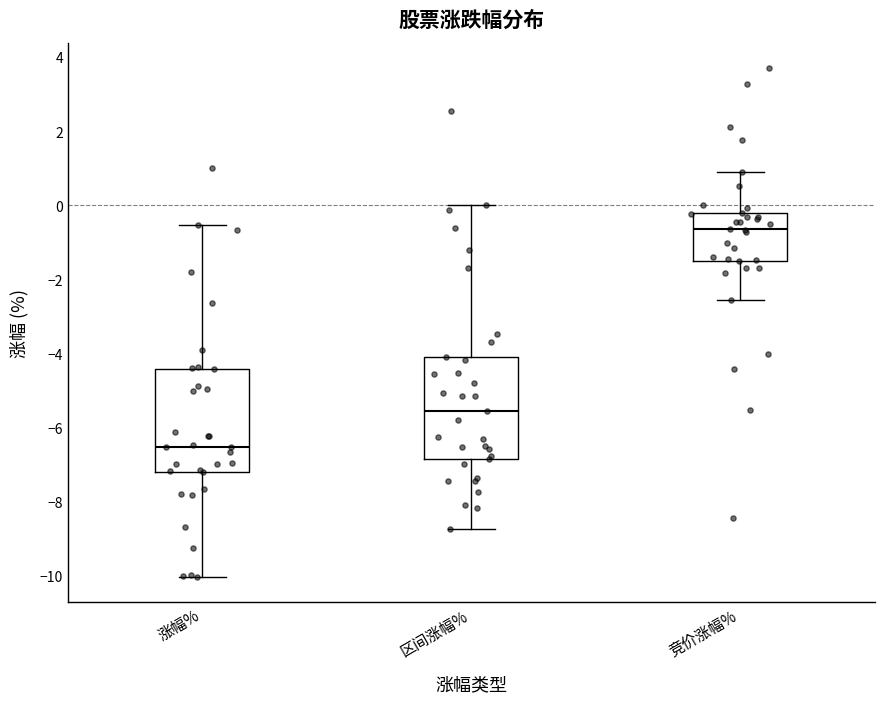

Reading left to right, read every box against the y-axis: the position of its median line, the range the box covers, and the ends of its whiskers. The values are not printed on the chart, so give them approximately, as read against the axis.

涨幅%: median -6.6, box -7.2 to -4.4, whiskers -10.0 to -0.6
区间涨幅%: median -5.6, box -6.8 to -4.0, whiskers -8.8 to 0.0
竞价涨幅%: median -0.6, box -1.4 to -0.2, whiskers -2.6 to 1.0